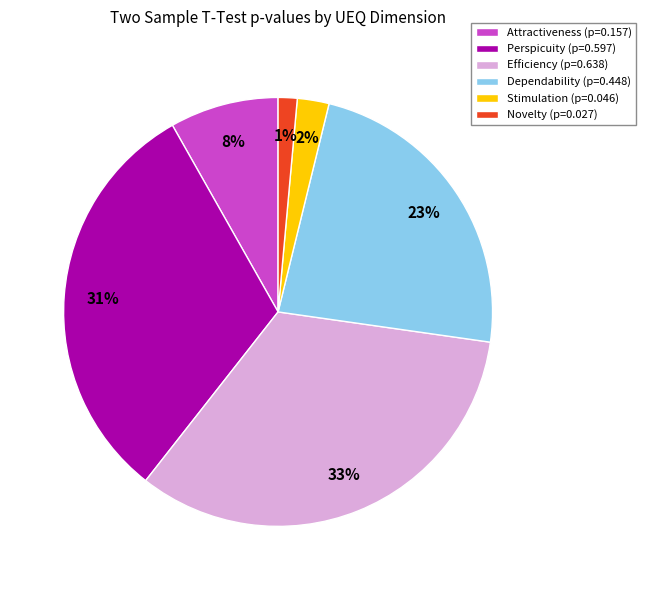

Which slice is the largest?

Efficiency